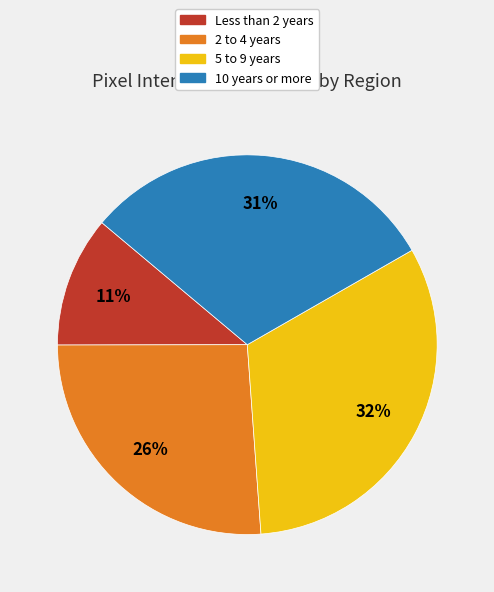

What is the ratio of the value at 10 years or more to the value at 2 to 4 years?

1.2